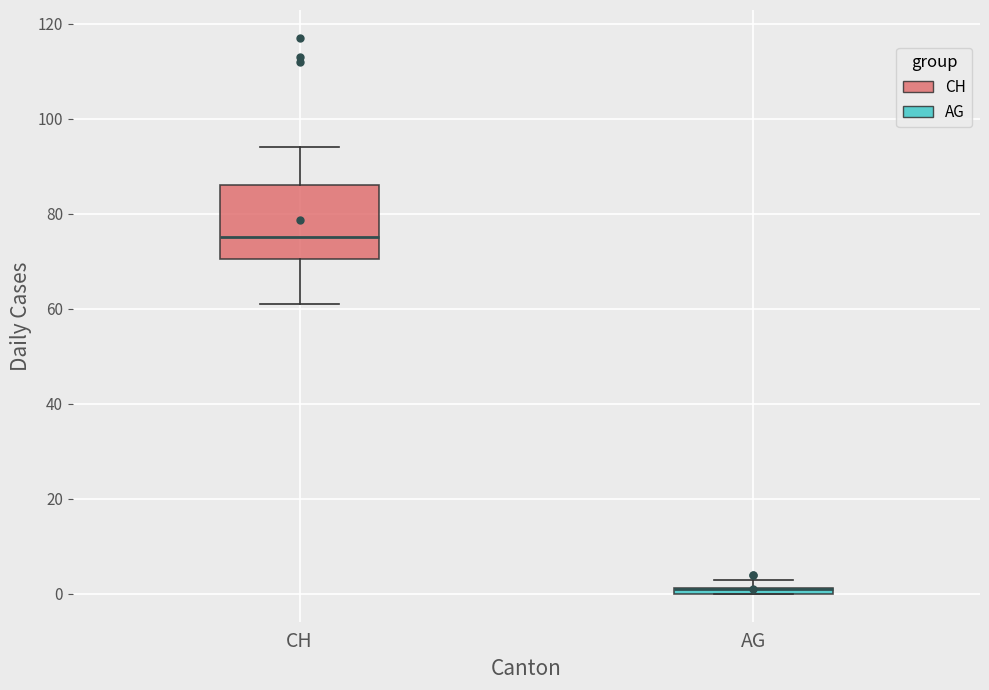

Where is the lower edge of the box for CH on the y-axis? The values are not printed on the chart, so give them approximately, as read against the axis.

70